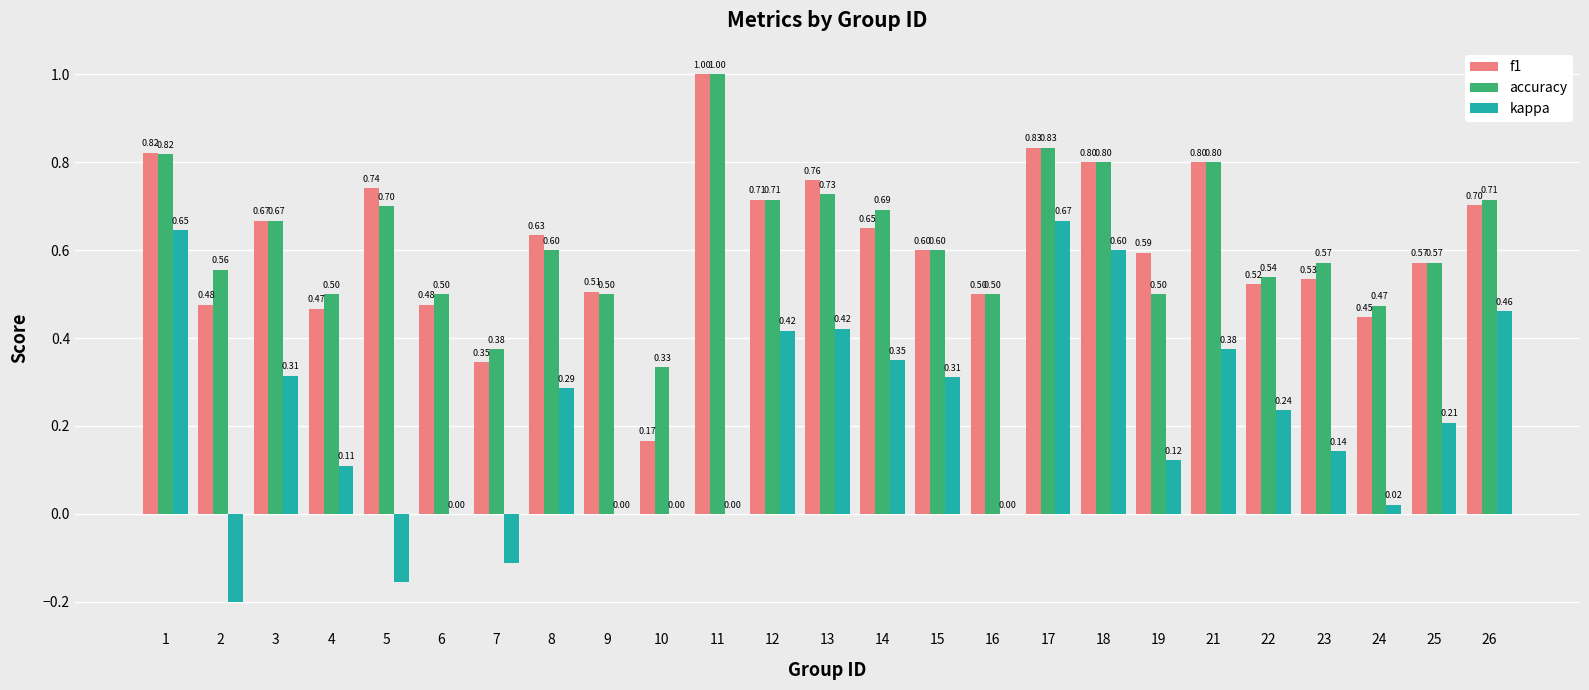

What is the total value across all series at 13?

1.9